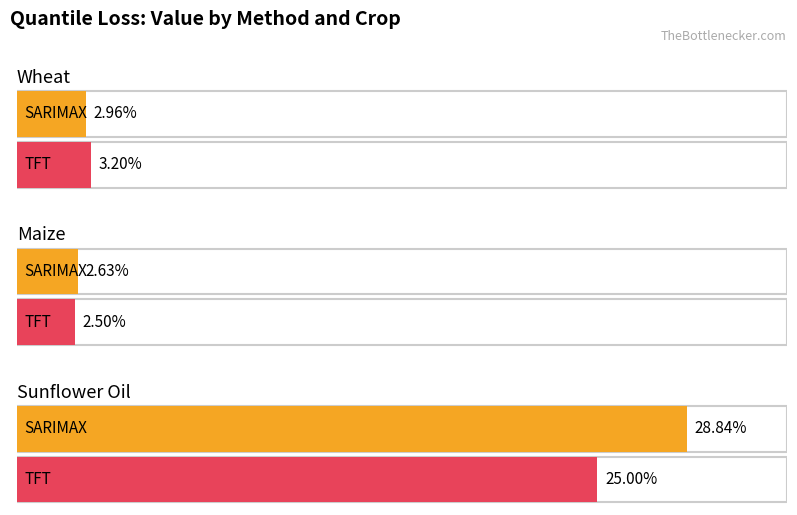

Is it true that TFT equals 0.1 at Sunflower Oil?

False